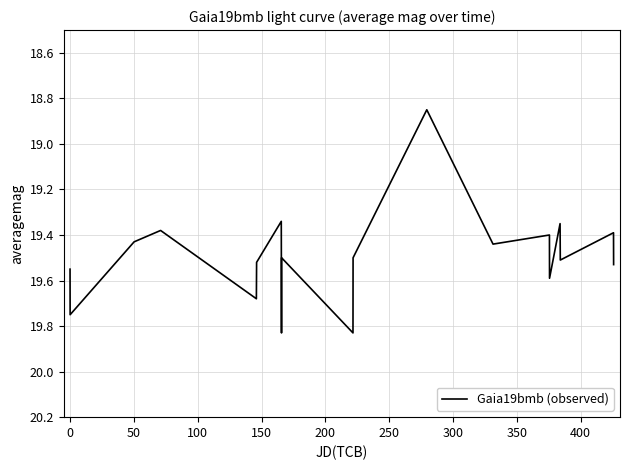

Is this an area chart (filled region under the line)?

No